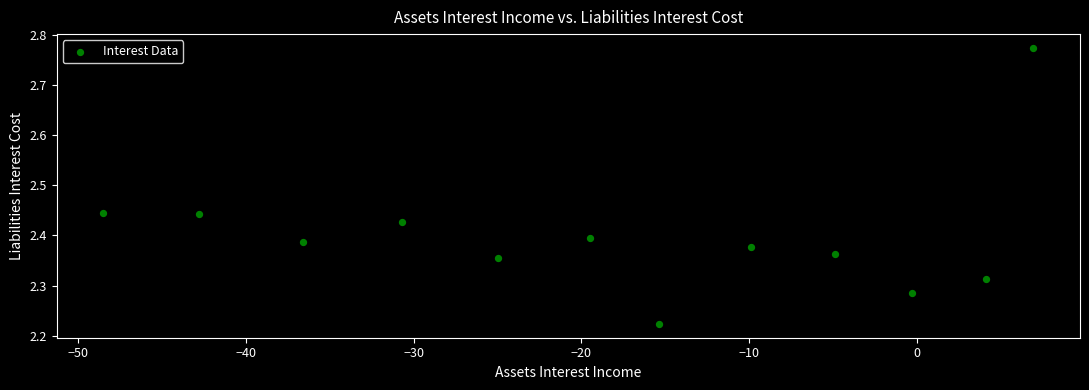

What is the range of X values (max minus min)?

55.4